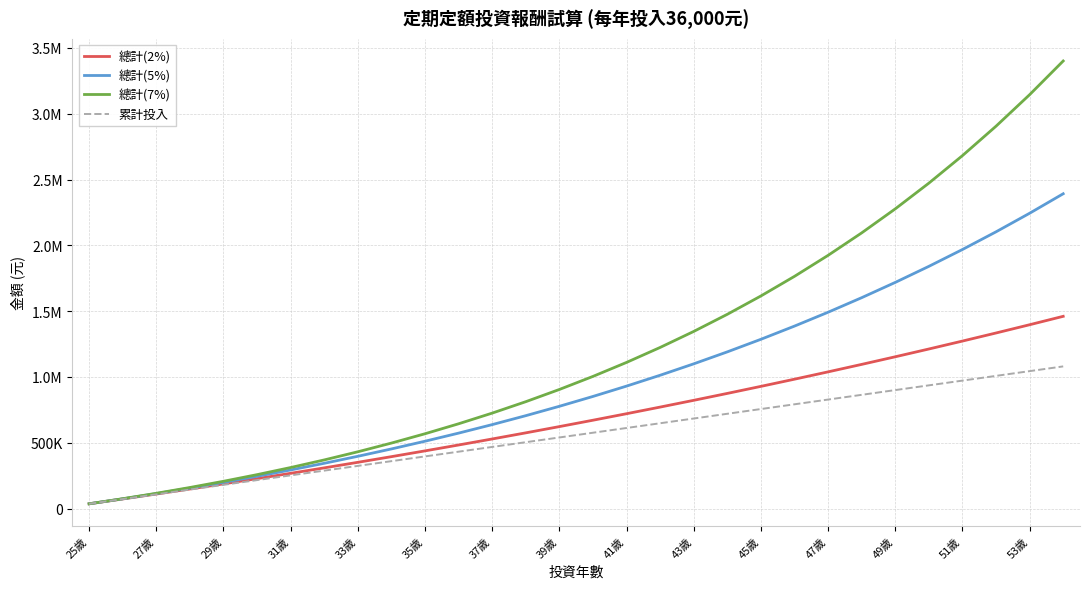

Does the chart display data point markers on the line(s)?

No